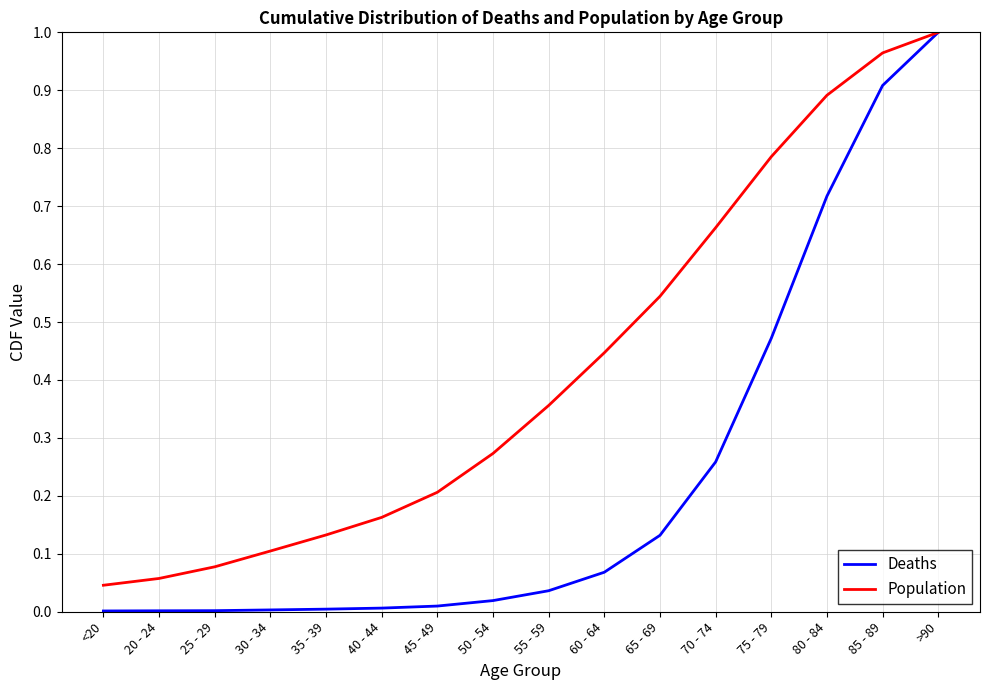

What position from the right is 60 - 64?

7